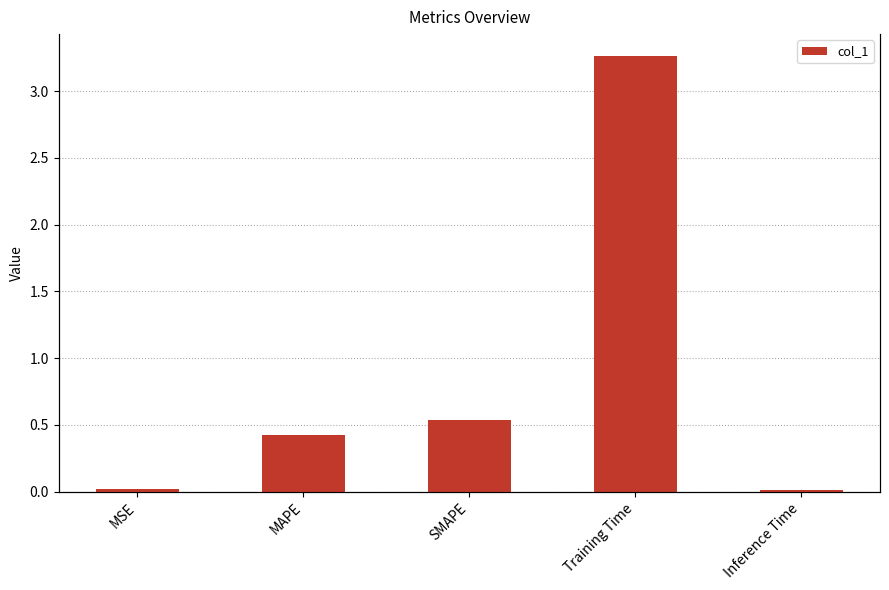

Between MSE and Training Time, which is larger?

Training Time